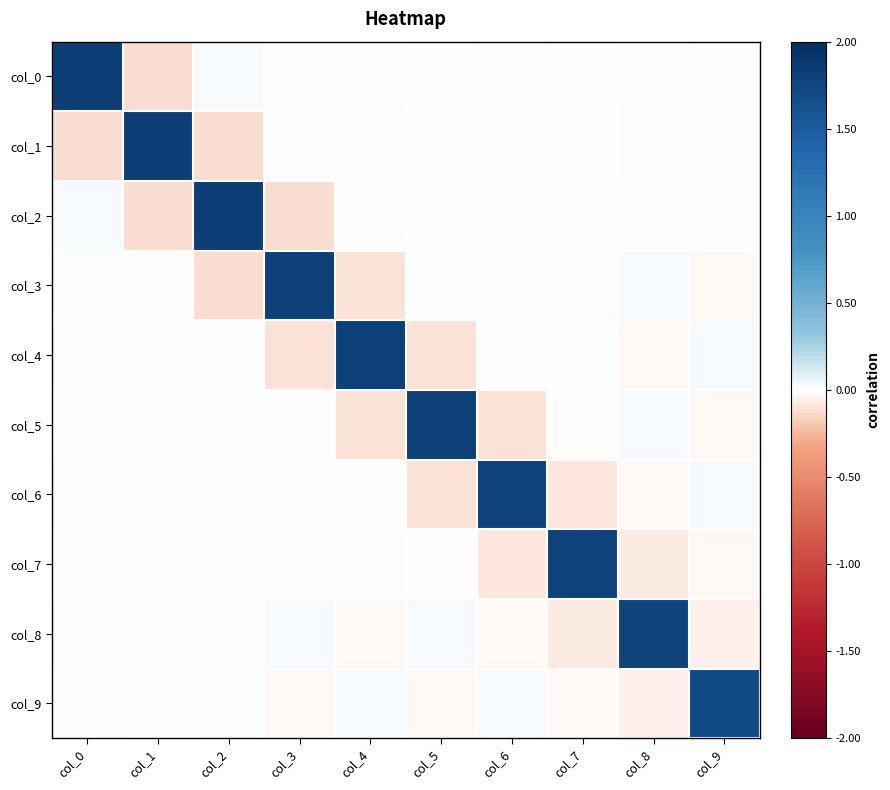

How many series are shown in this chart?

10